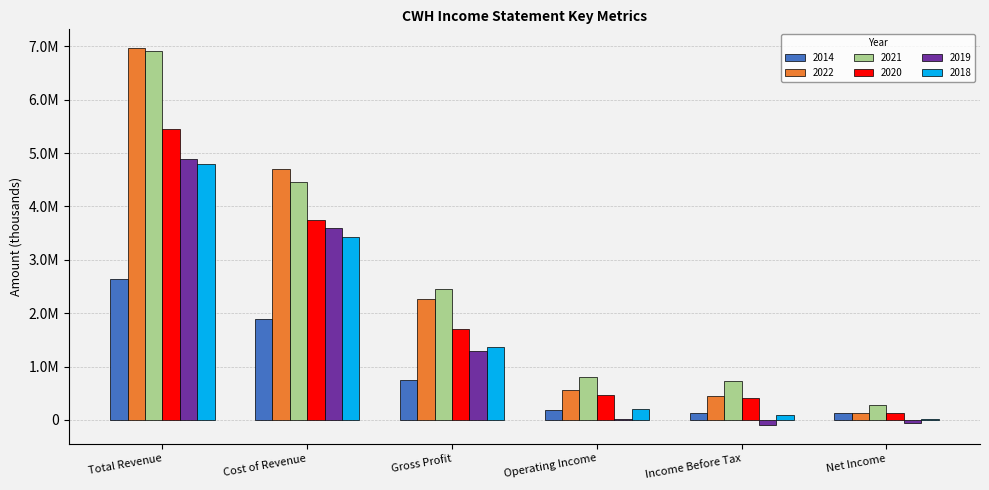

Does the chart contain stacked bars?

No